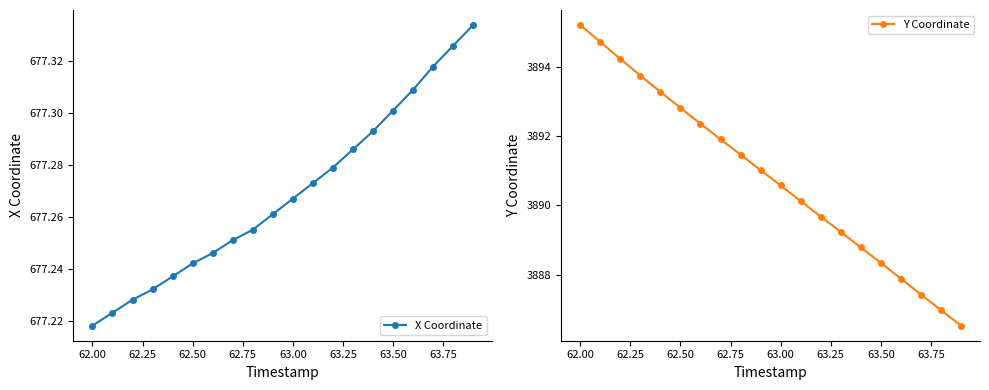

List the series in order of their overall mean, lowest first.

X Coordinate, Y Coordinate